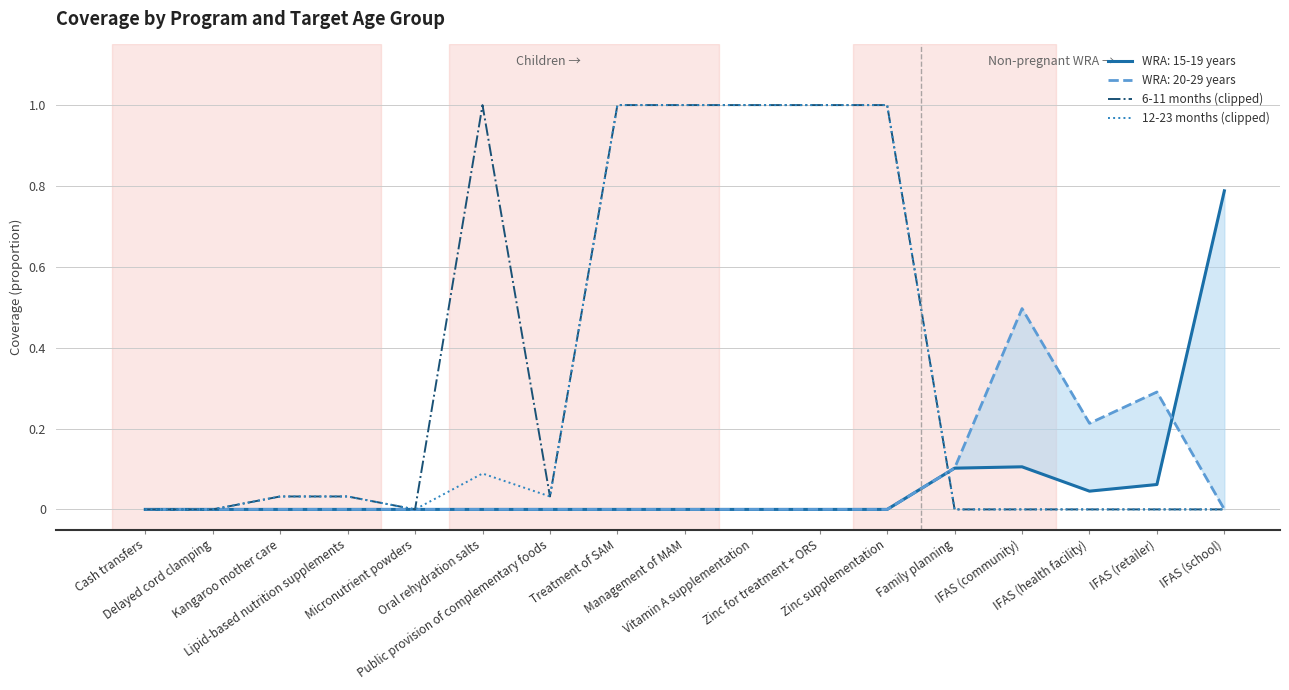

What is the difference between the 12-23 months (clipped) values at Micronutrient powders and Management of MAM?

1.0